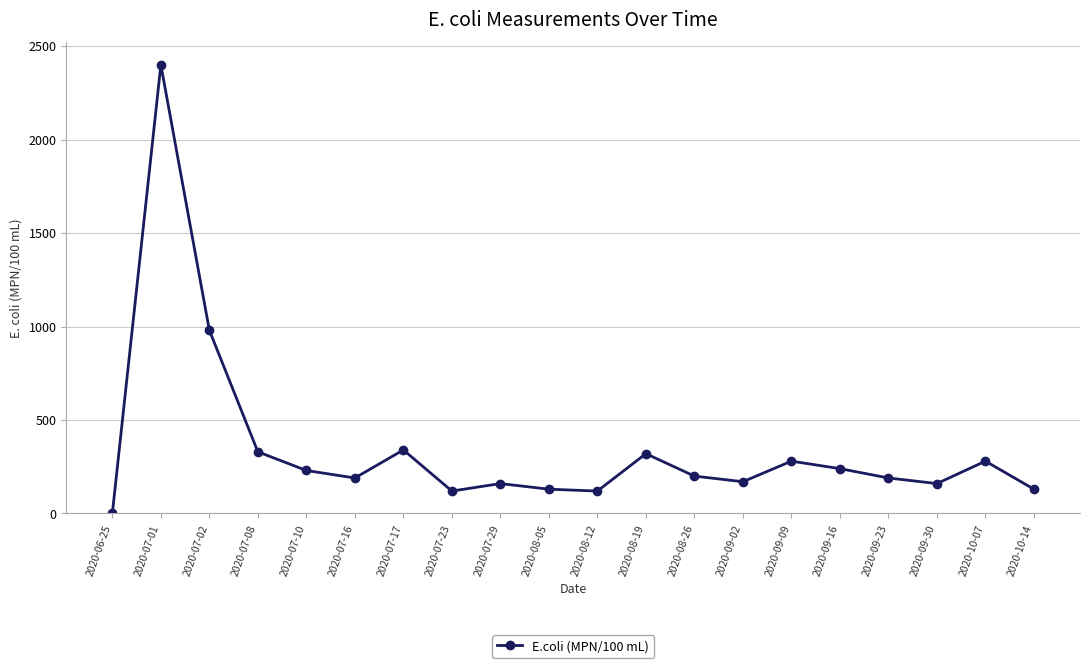

What is the value of the 3rd point from the left?

980